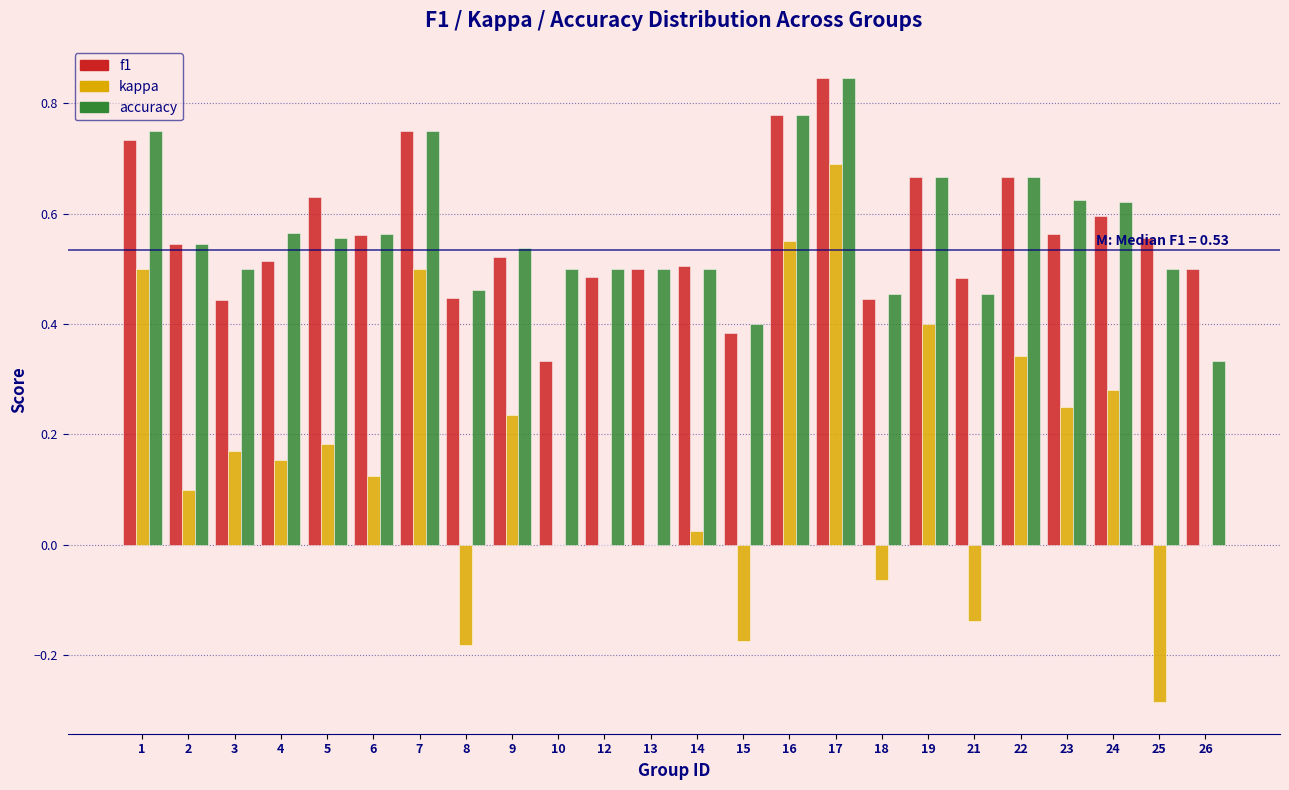

What is the sum of all kappa values?

3.7